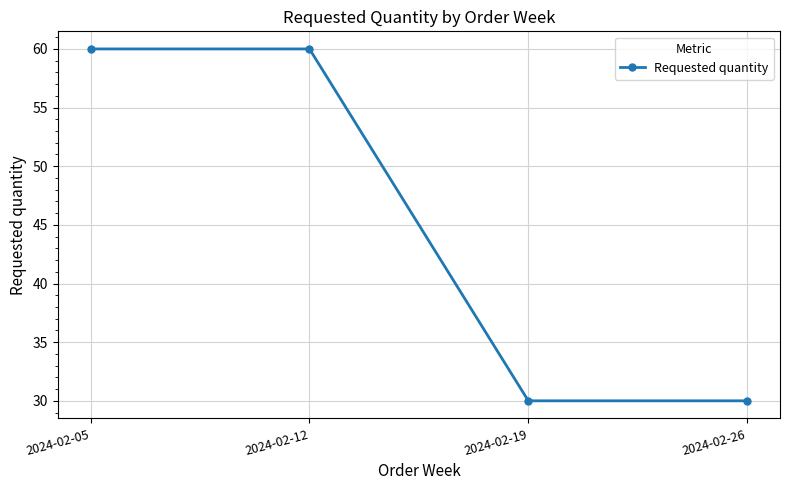

How many categories are shown in the chart?

4